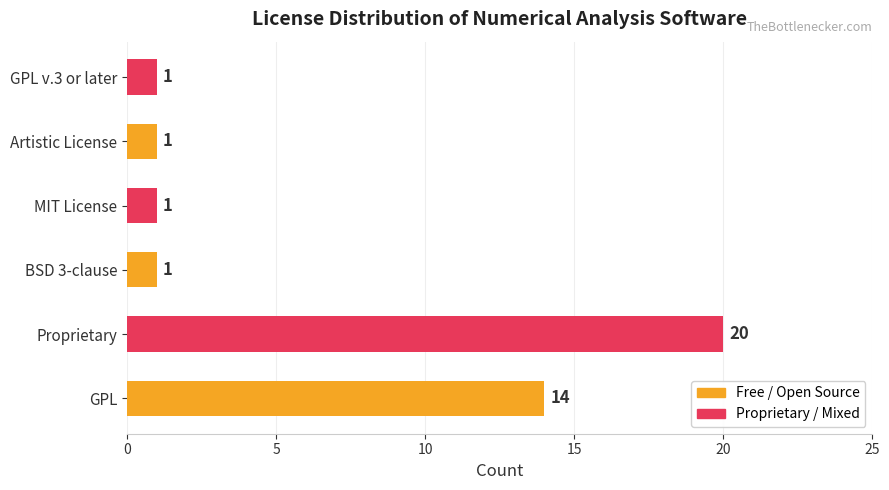

How many values are between 1 and 14?

5